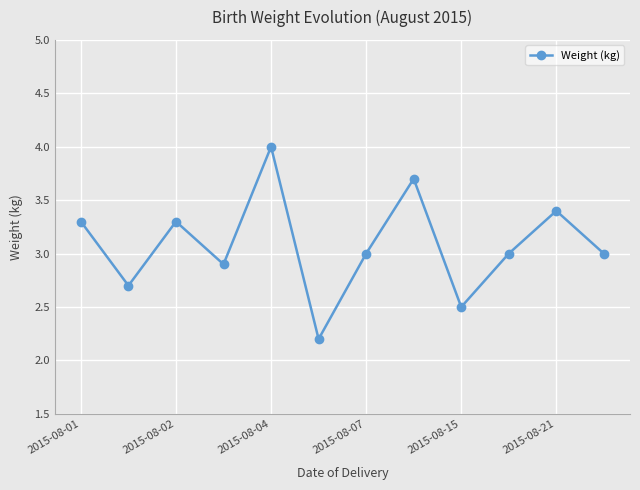

What is the smallest value displayed?

2.2